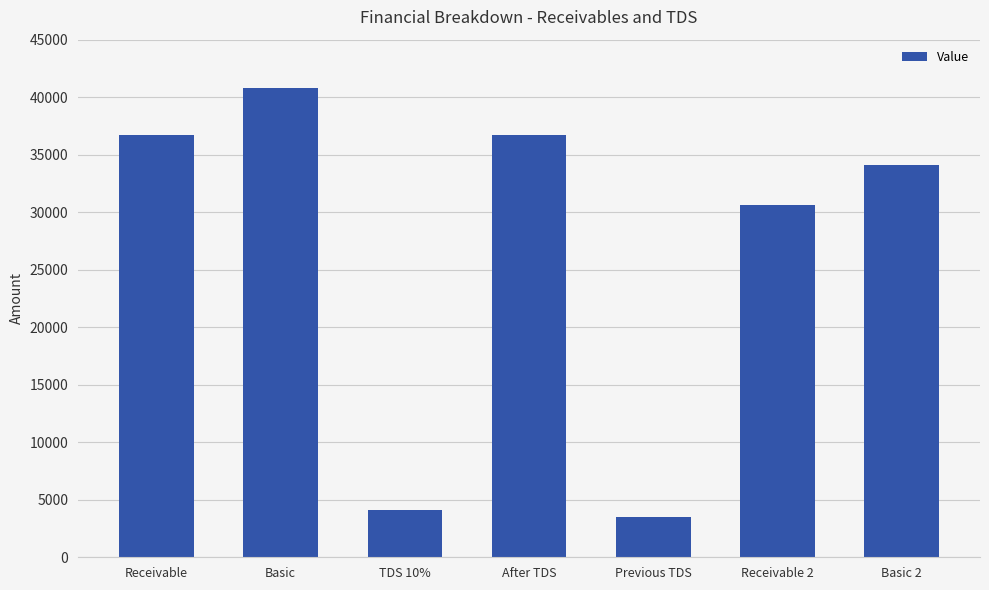

What is the change in value from After TDS to Receivable 2?

-6044.0